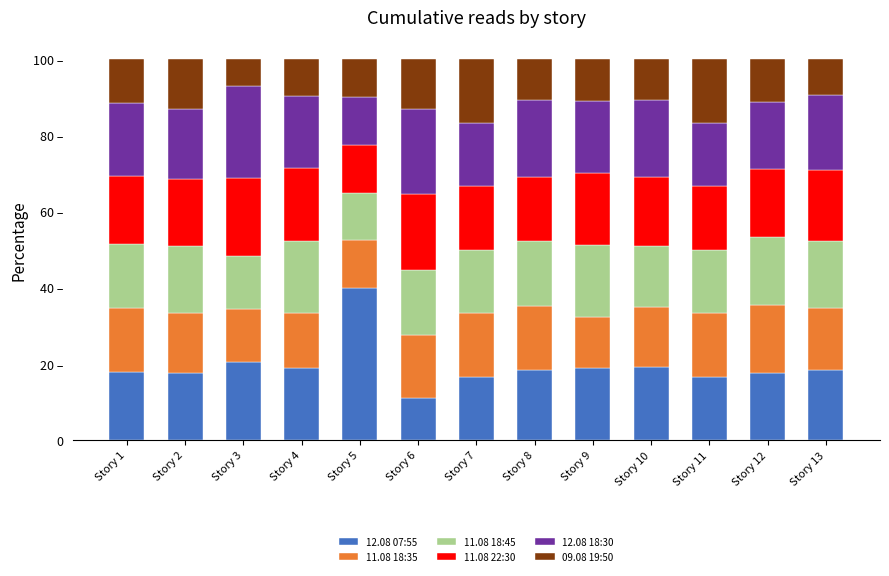

Are the bars horizontal?

No